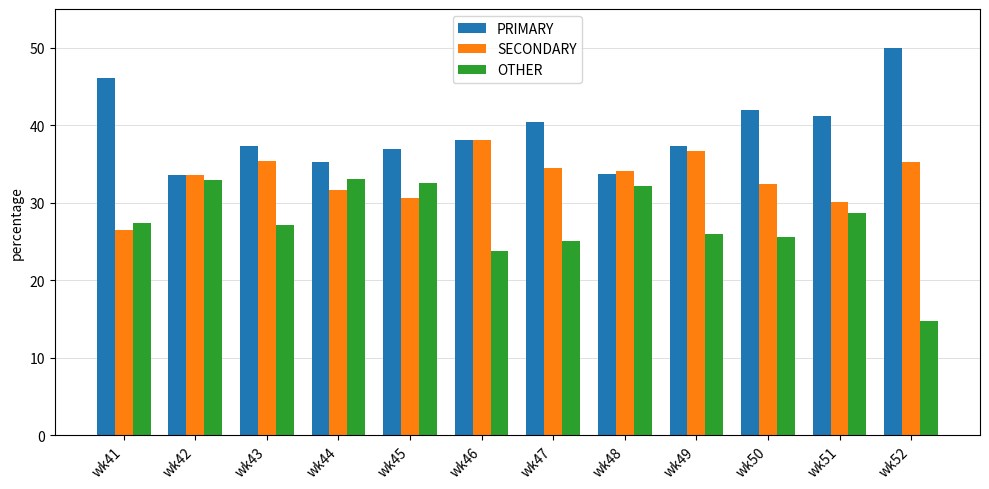

At how many categories does at least one series exceed 26?

12